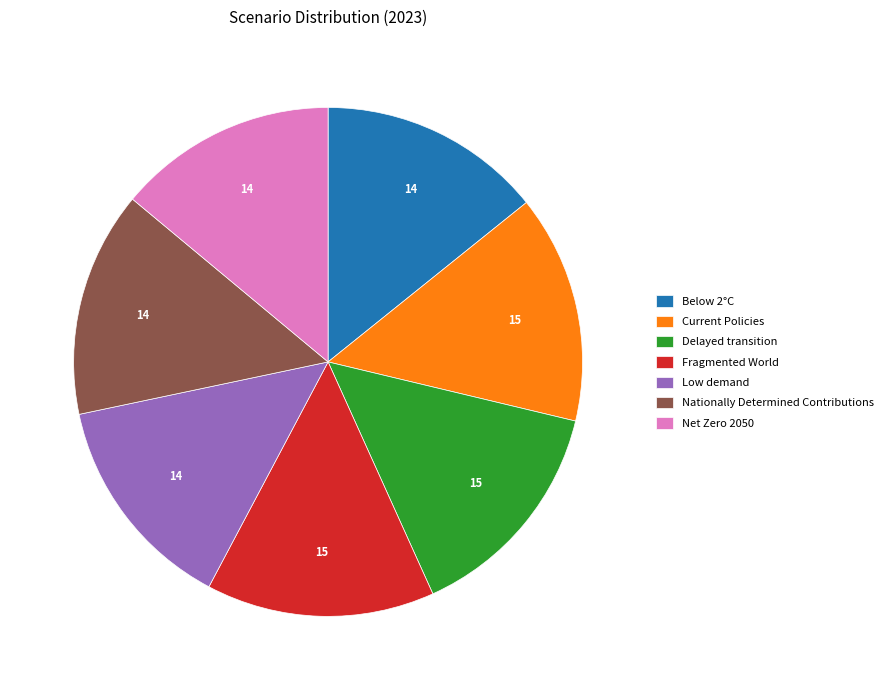

Combined, do Below 2°C and Current Policies account for over 50%?

No